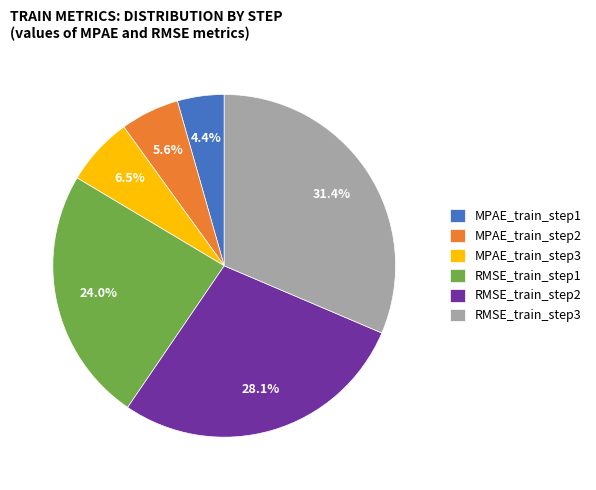

To the nearest percent, what is the combined percentage of MPAE_train_step2 and RMSE_train_step3?

37%